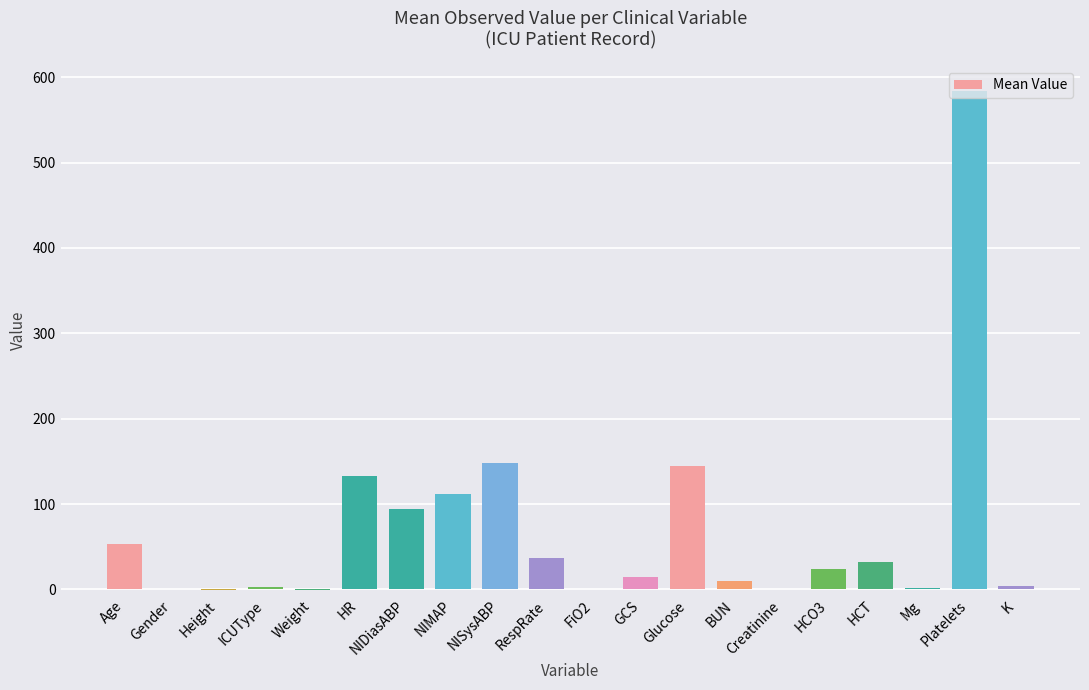

How many values are below 24?

10